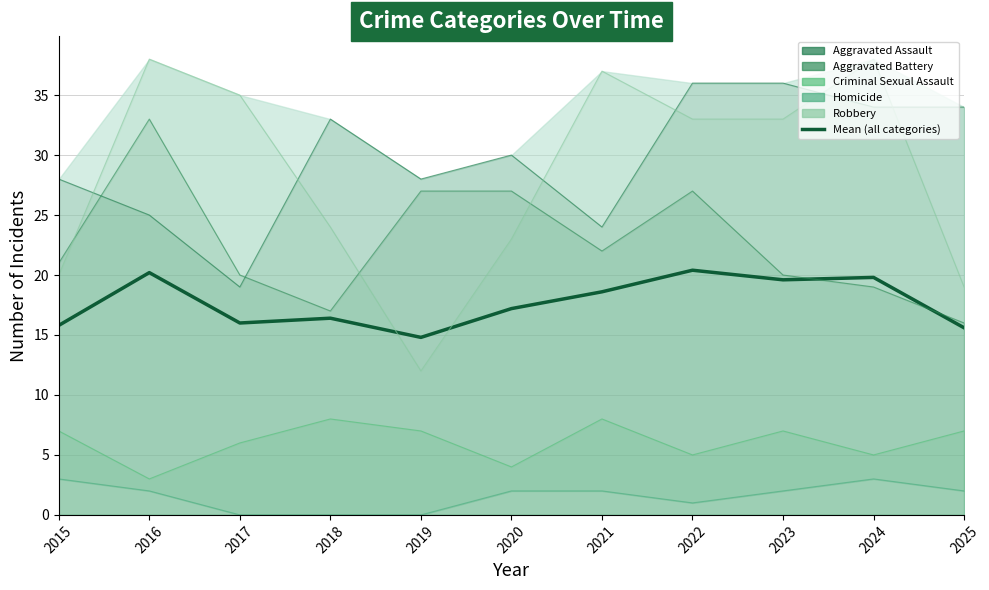

The Criminal Sexual Assault series shows 2.9 at 2023. True or false?

False